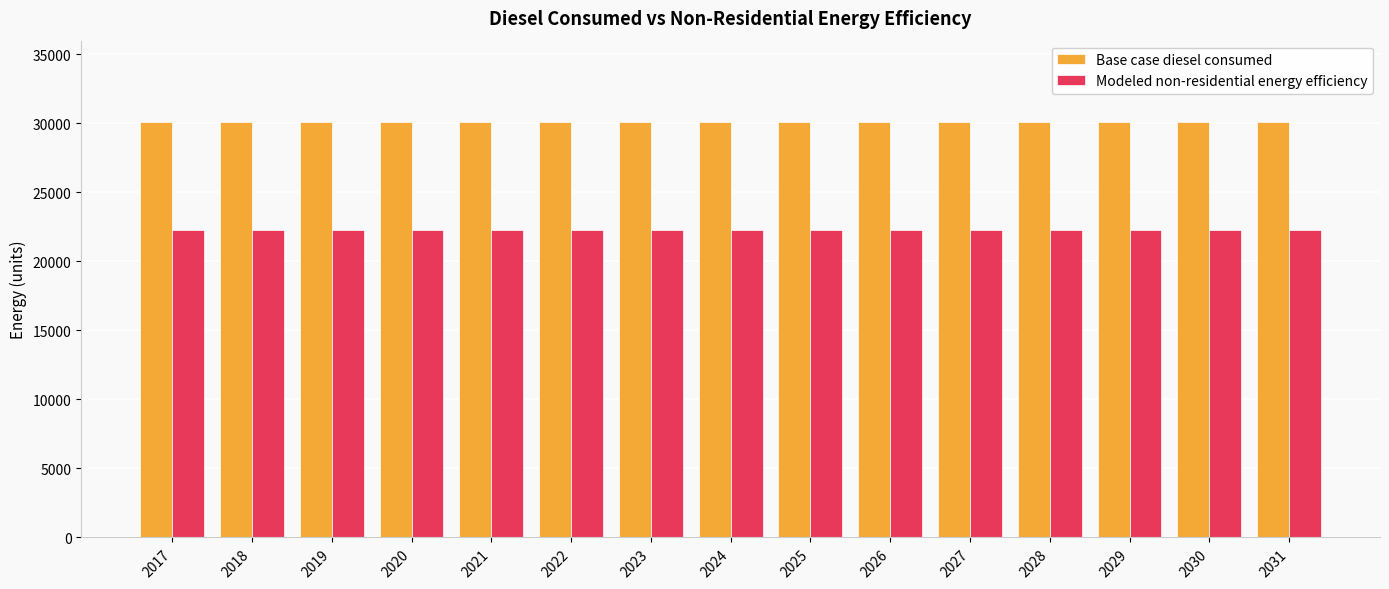

At 2019, list the series in order from largest to smallest.

Base case diesel consumed, Modeled non-residential energy efficiency